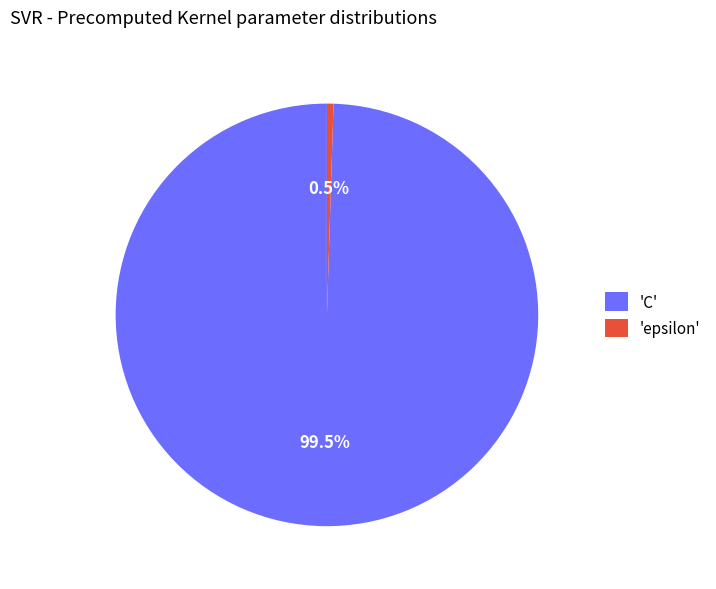

Does any single category account for the majority?

Yes